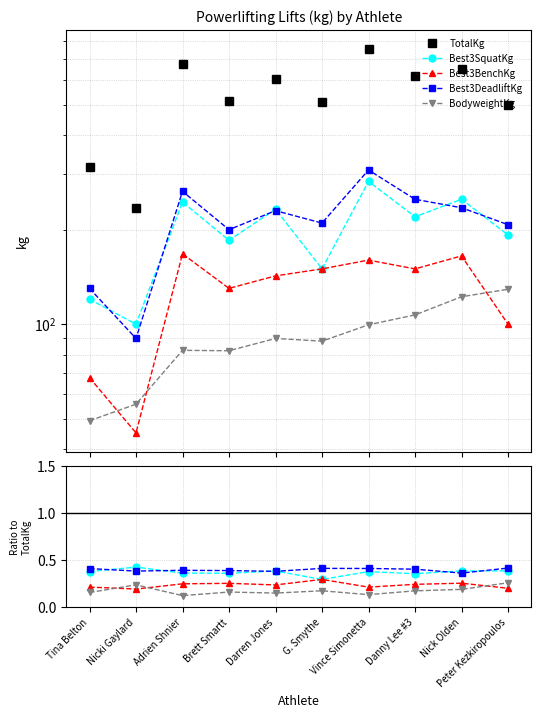

What position from the right is Adrien Shnier?

8